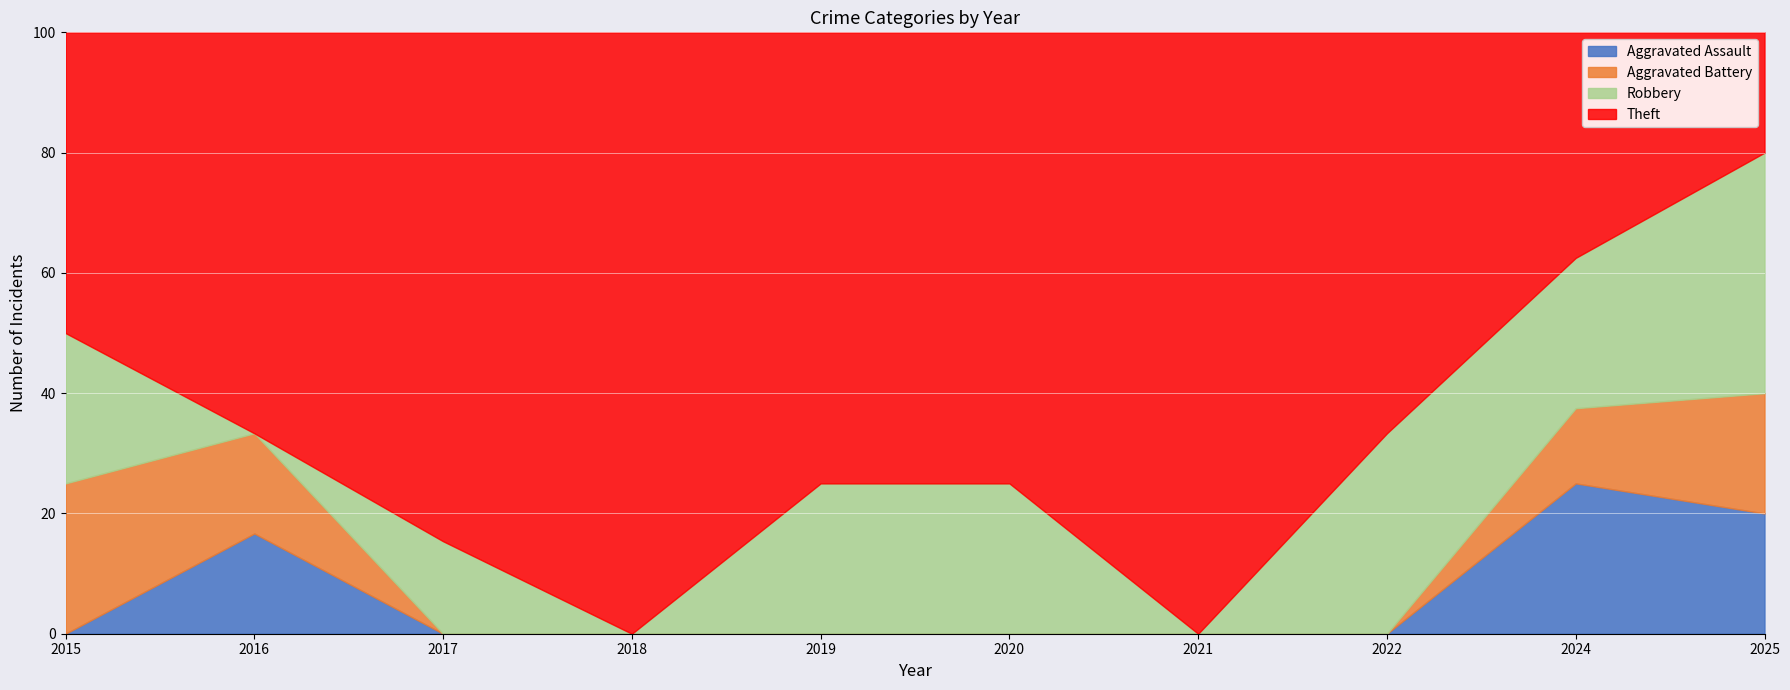

The Aggravated Assault series shows 16.7 at 2016. True or false?

True